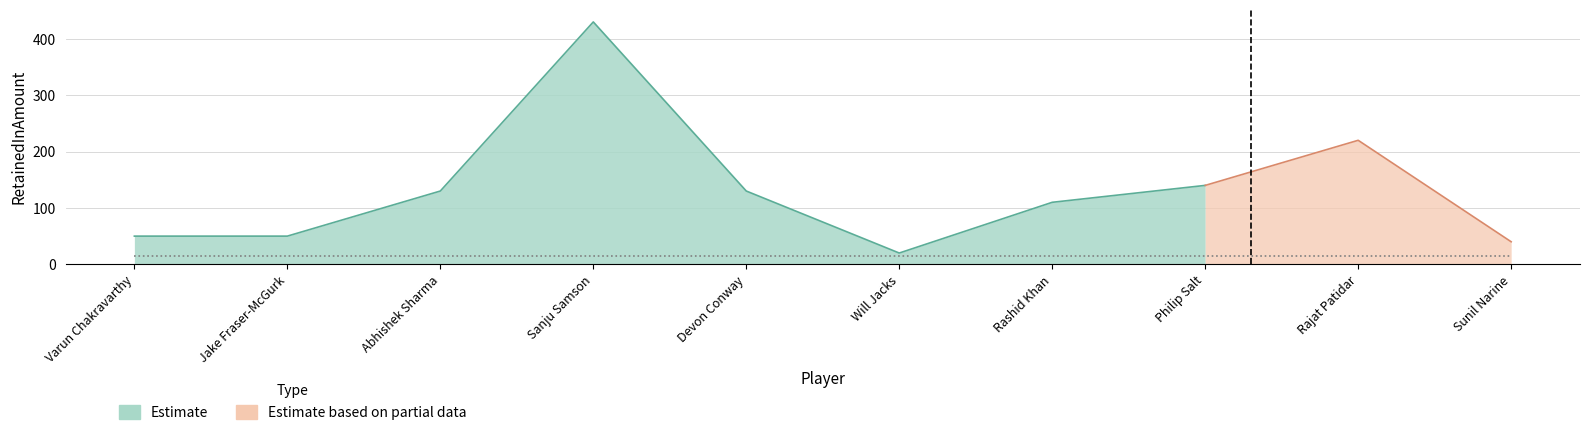

What is the label of the 7th point from the right?

Sanju Samson